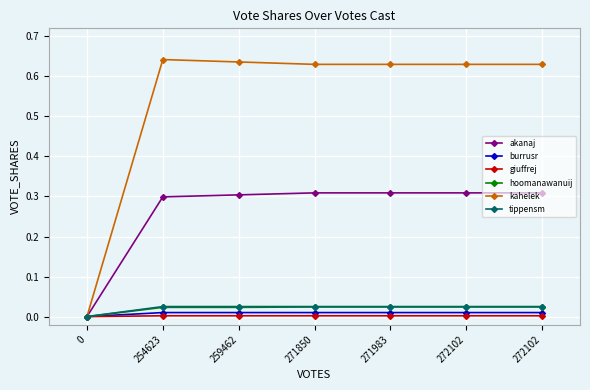

Reading left to right, transcribe all the data shown in this chart.

akanaj: 0.0	0.3	0.3	0.3	0.3	0.3	0.3
burrusr: 0.0	0.0	0.0	0.0	0.0	0.0	0.0
giuffrej: 0.0	0.0	0.0	0.0	0.0	0.0	0.0
hoomanawanuij: 0.0	0.0	0.0	0.0	0.0	0.0	0.0
kahelek: 0.0	0.6	0.6	0.6	0.6	0.6	0.6
tippensm: 0.0	0.0	0.0	0.0	0.0	0.0	0.0